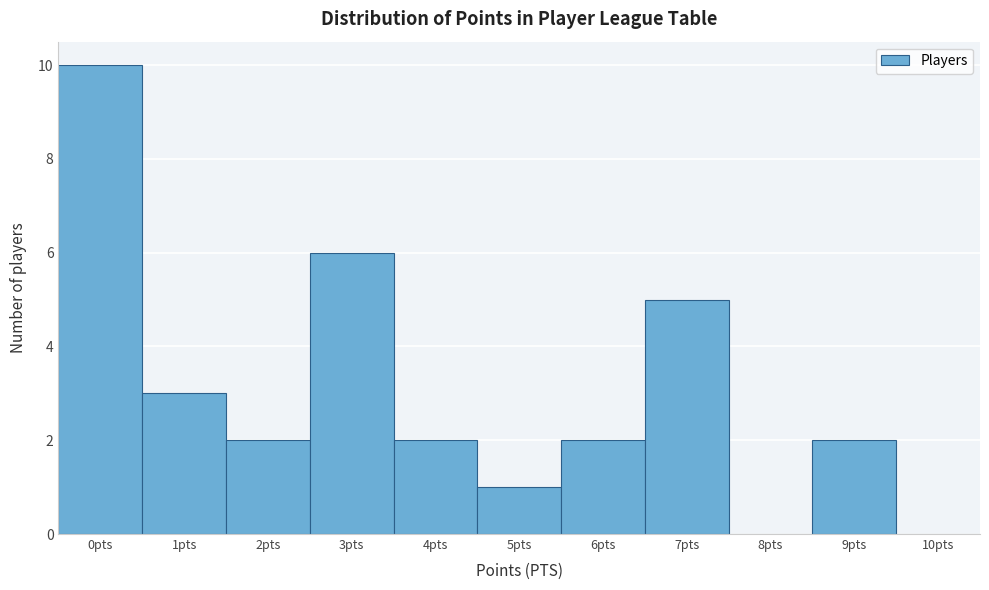

Which range on the x-axis has the tallest bar?

-0.5 to 0.5